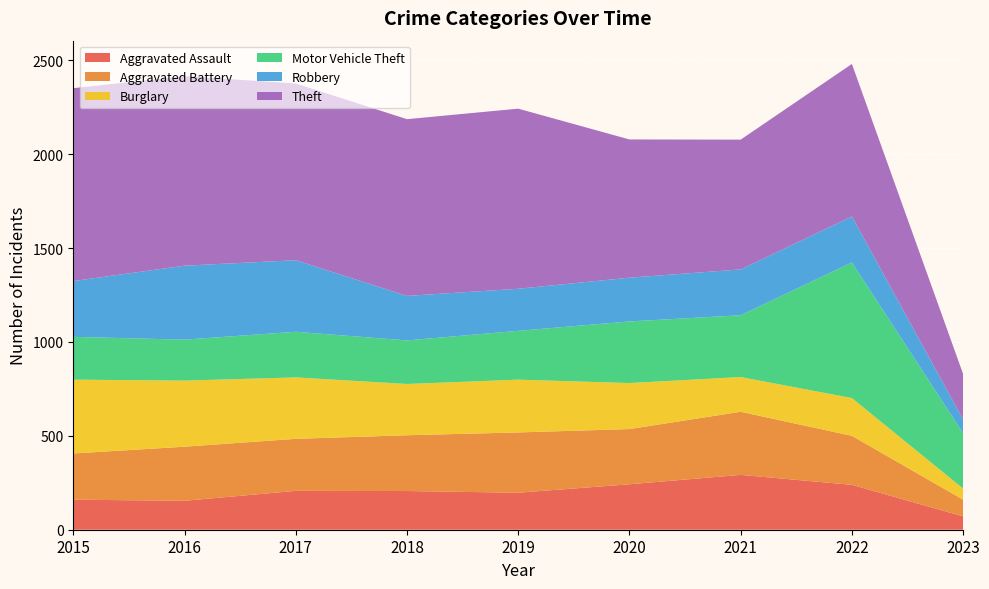

Reading right to left, list all the values displayed in this chart.

Aggravated Assault: 2023=71	2022=239	2021=292	2020=242	2019=197	2018=206	2017=207	2016=154	2015=160
Aggravated Battery: 2023=89	2022=261	2021=336	2020=294	2019=321	2018=297	2017=277	2016=288	2015=246
Burglary: 2023=59	2022=201	2021=185	2020=245	2019=281	2018=273	2017=327	2016=352	2015=393
Motor Vehicle Theft: 2023=295	2022=722	2021=329	2020=328	2019=260	2018=232	2017=243	2016=218	2015=228
Robbery: 2023=73	2022=245	2021=244	2020=233	2019=224	2018=237	2017=381	2016=394	2015=297
Theft: 2023=242	2022=812	2021=691	2020=736	2019=959	2018=941	2017=941	2016=1009	2015=1027